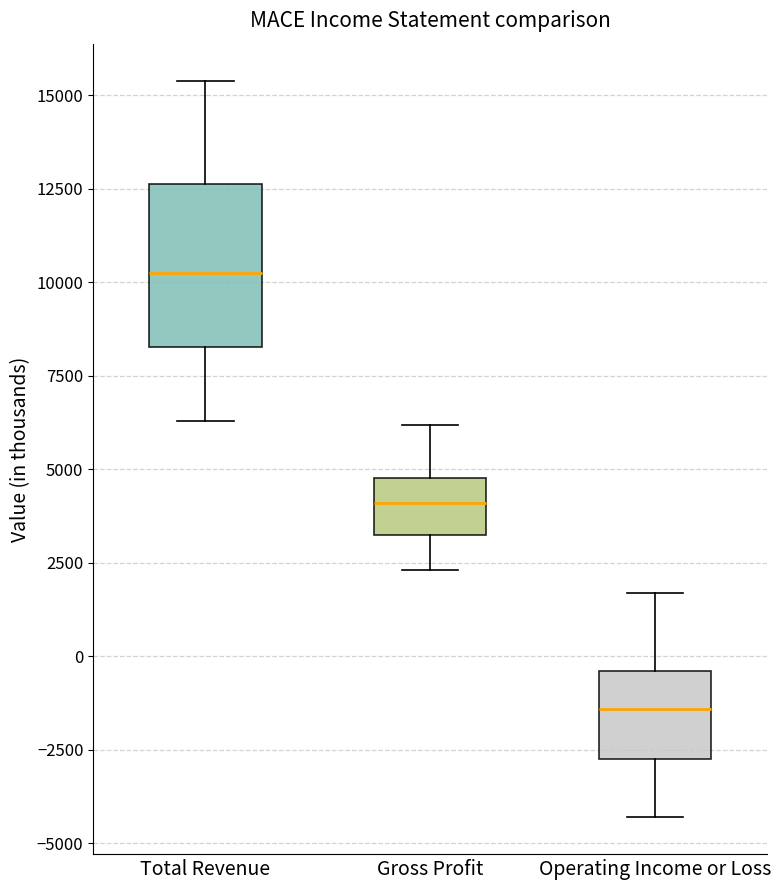

Reading left to right, read every box against the y-axis: the position of its median line, the range the box covers, and the ends of its whiskers. The values are not printed on the chart, so give them approximately, as read against the axis.

Total Revenue: median 10500, box 8500 to 12500, whiskers 6500 to 15500
Gross Profit: median 4000, box 3500 to 5000, whiskers 2500 to 6000
Operating Income or Loss: median -1500, box -2500 to -500, whiskers -4500 to 1500